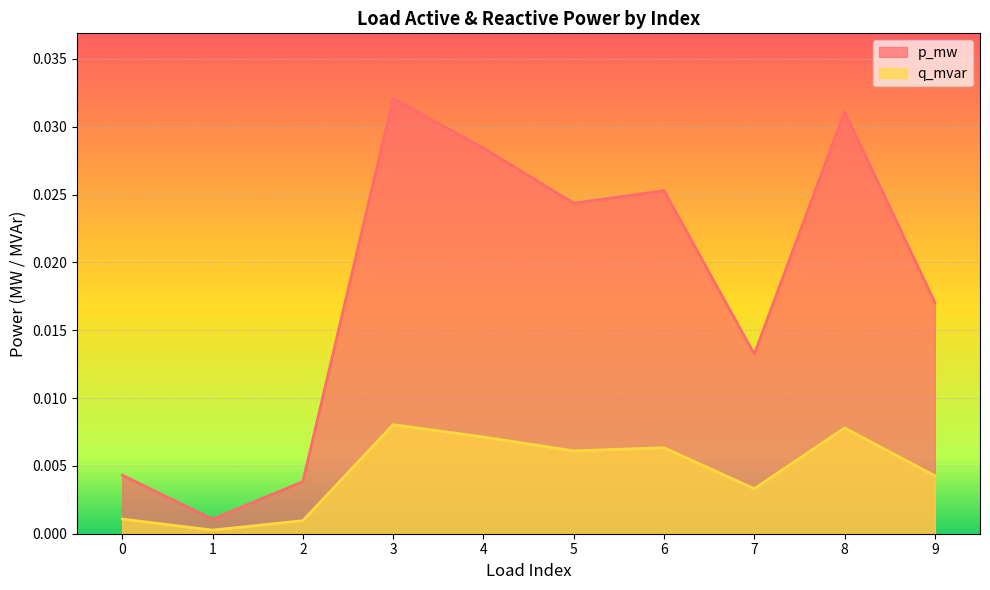

Is it true that q_mvar equals 0.0 at 0?

False